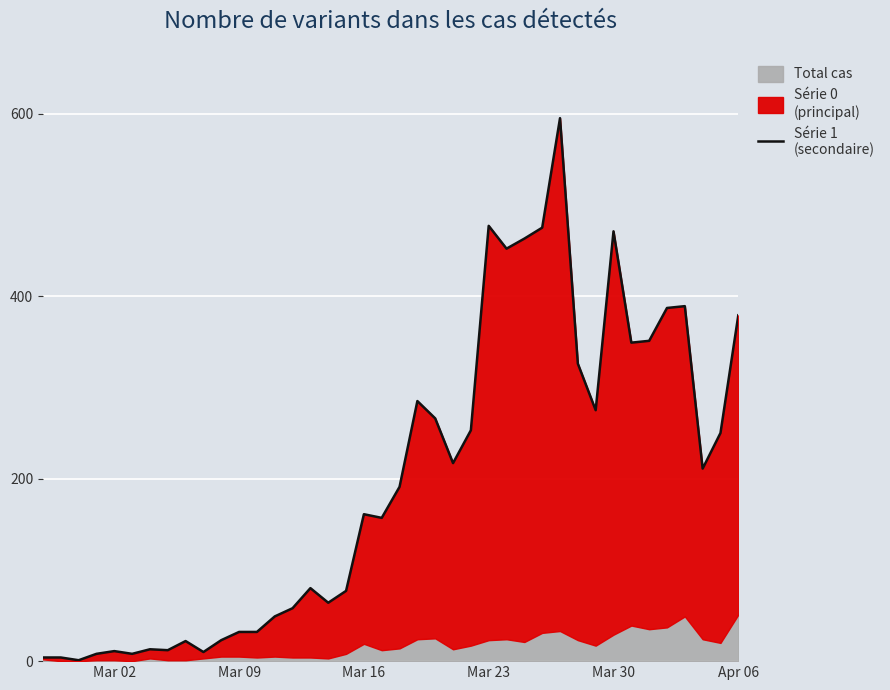

How many interior local peaks (higher than both neighbors) does the data have?

10